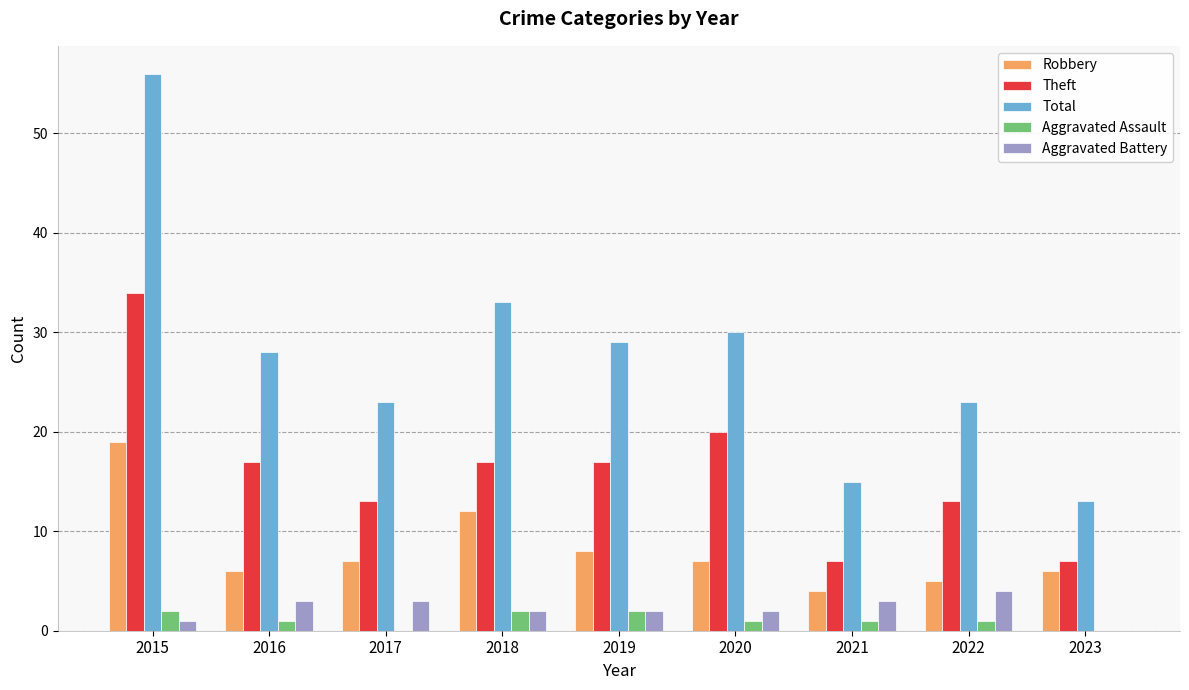

True or false: Total has a value of 36 at 2022.

False